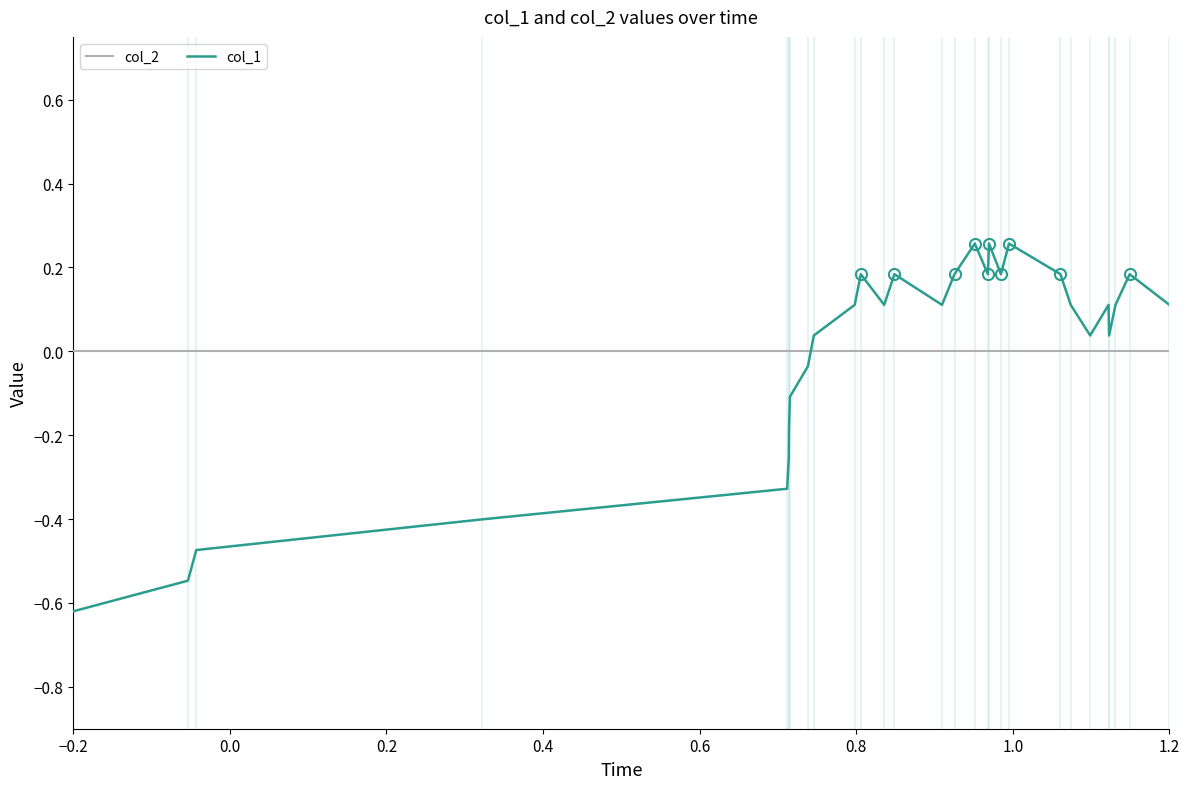

What is the difference between the maximum and minimum values in the col_1 series?

0.9